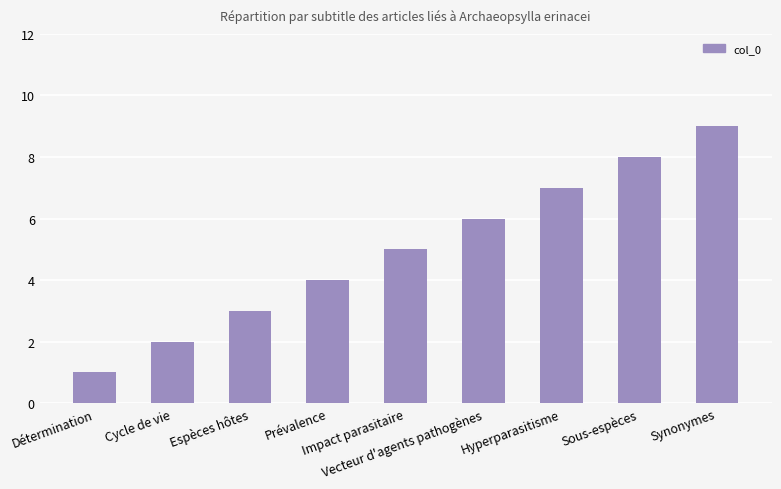

Which category has the lowest value across all series?

Détermination